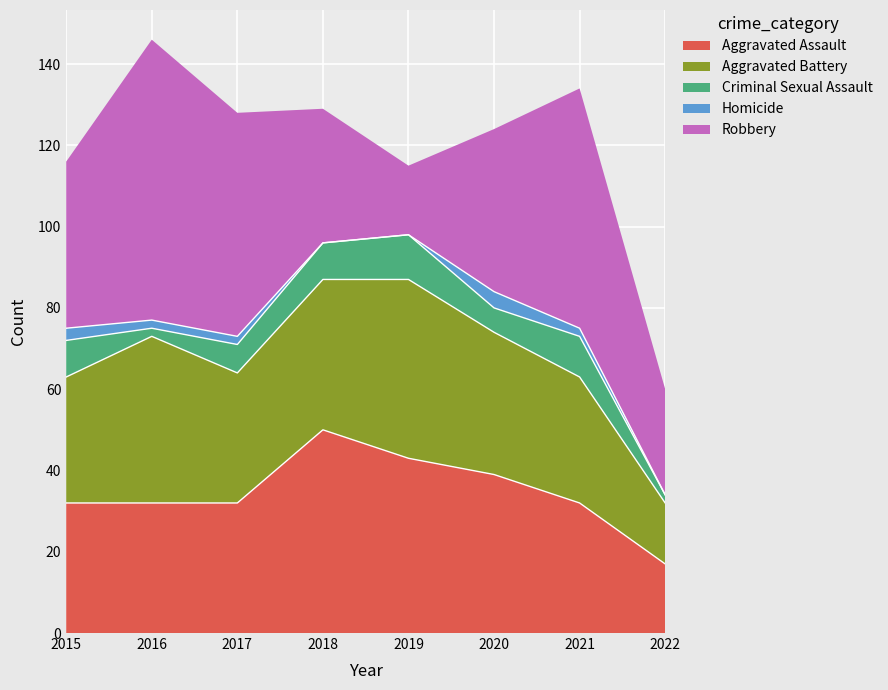

Reading right to left, what are all the values shown in this chart?

Aggravated Assault: 17	32	39	43	50	32	32	32
Aggravated Battery: 15	31	35	44	37	32	41	31
Criminal Sexual Assault: 2	10	6	11	9	7	2	9
Homicide: 0	2	4	0	0	2	2	3
Robbery: 26	59	40	17	33	55	69	41